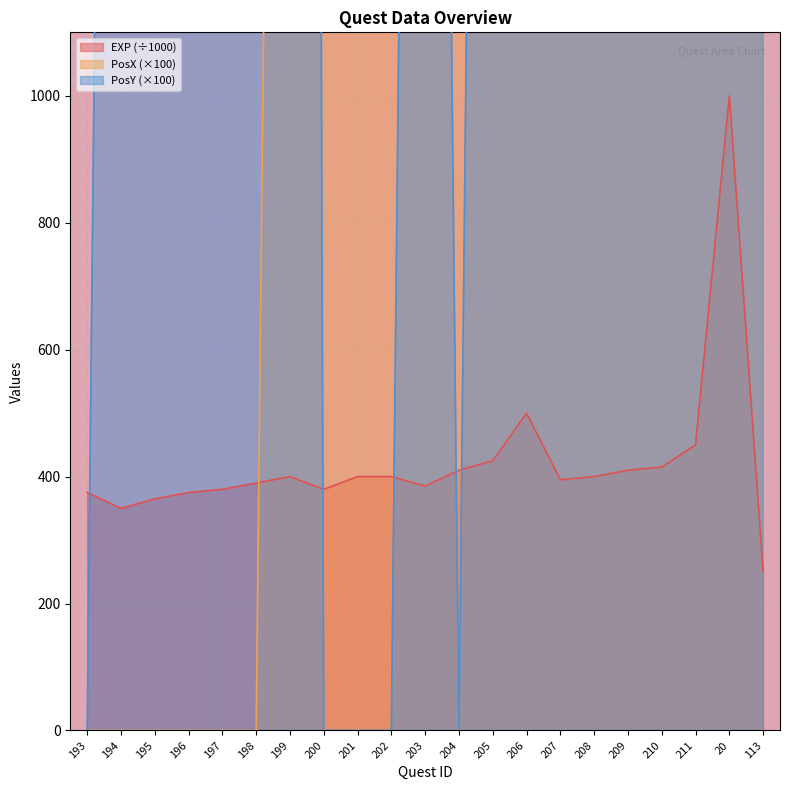

The value of PosY at 206 is 3218. True or false?

False